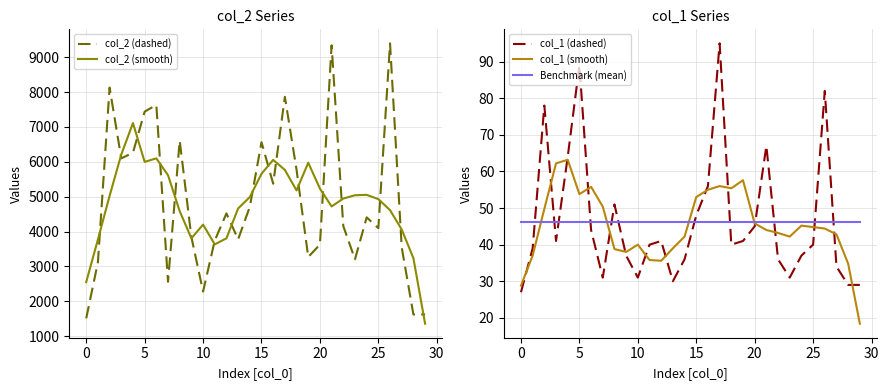

What is the maximum value for Benchmark (mean)?

46.3